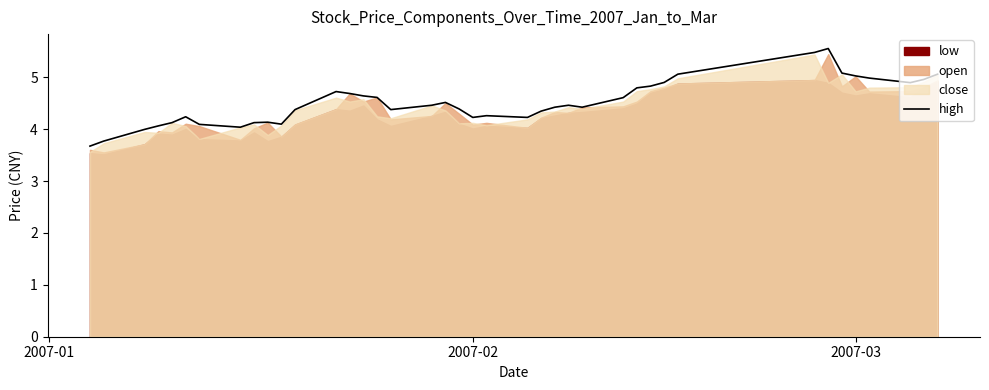

How many points are higher than both their immediate neighbors (excluding endpoints)?

7